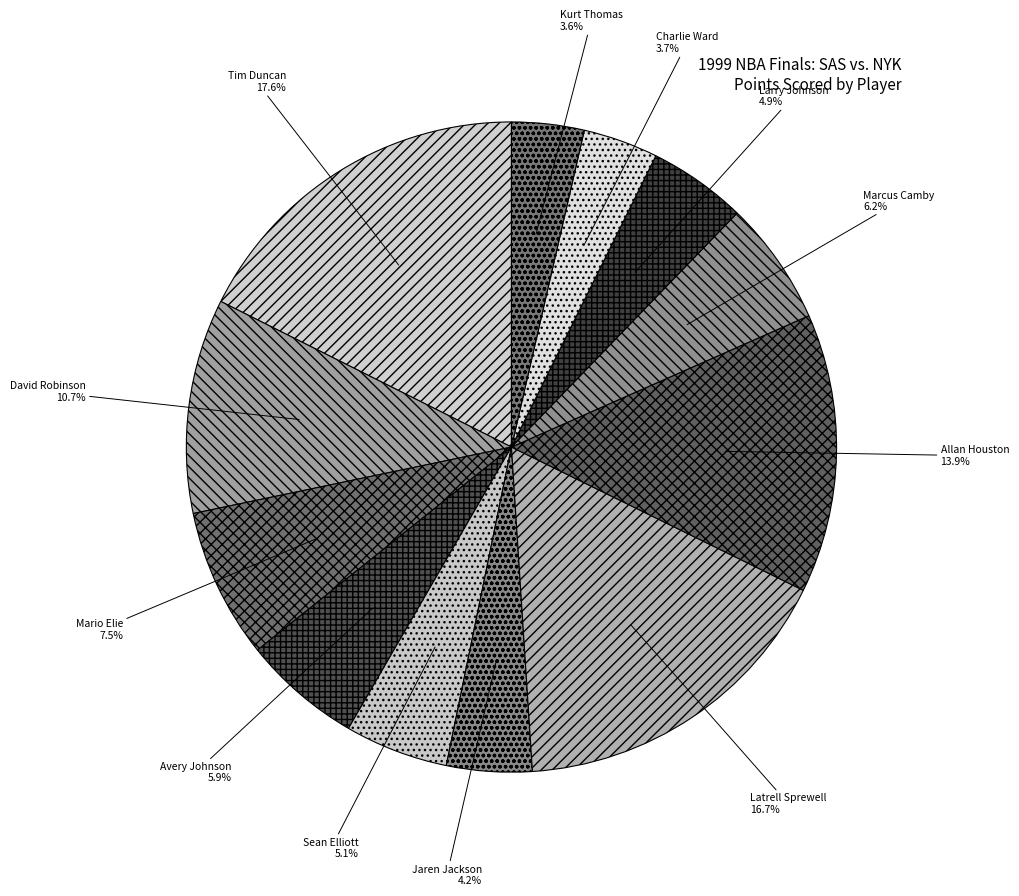

The Latrell Sprewell slice represents 17% of the pie. True or false?

True